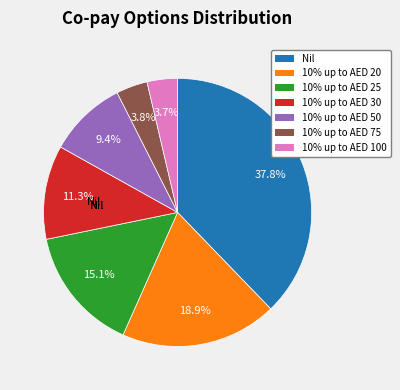

Which slice is the smallest?

10% up to AED 100